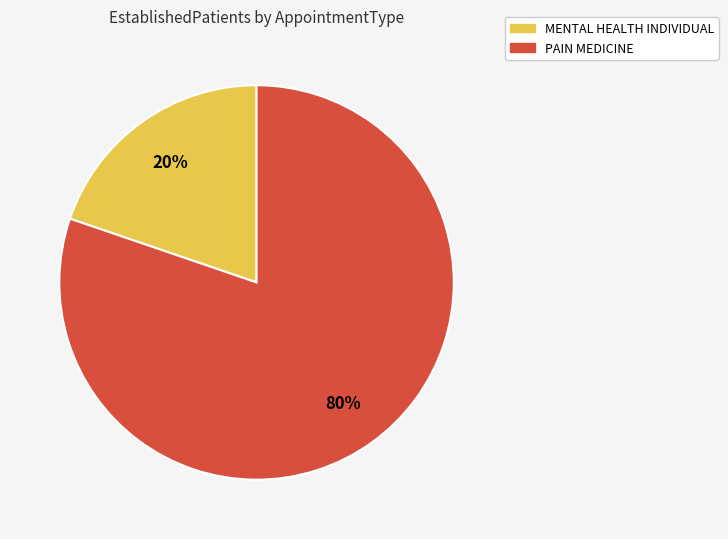

Between PAIN MEDICINE and MENTAL HEALTH INDIVIDUAL, which is larger?

PAIN MEDICINE